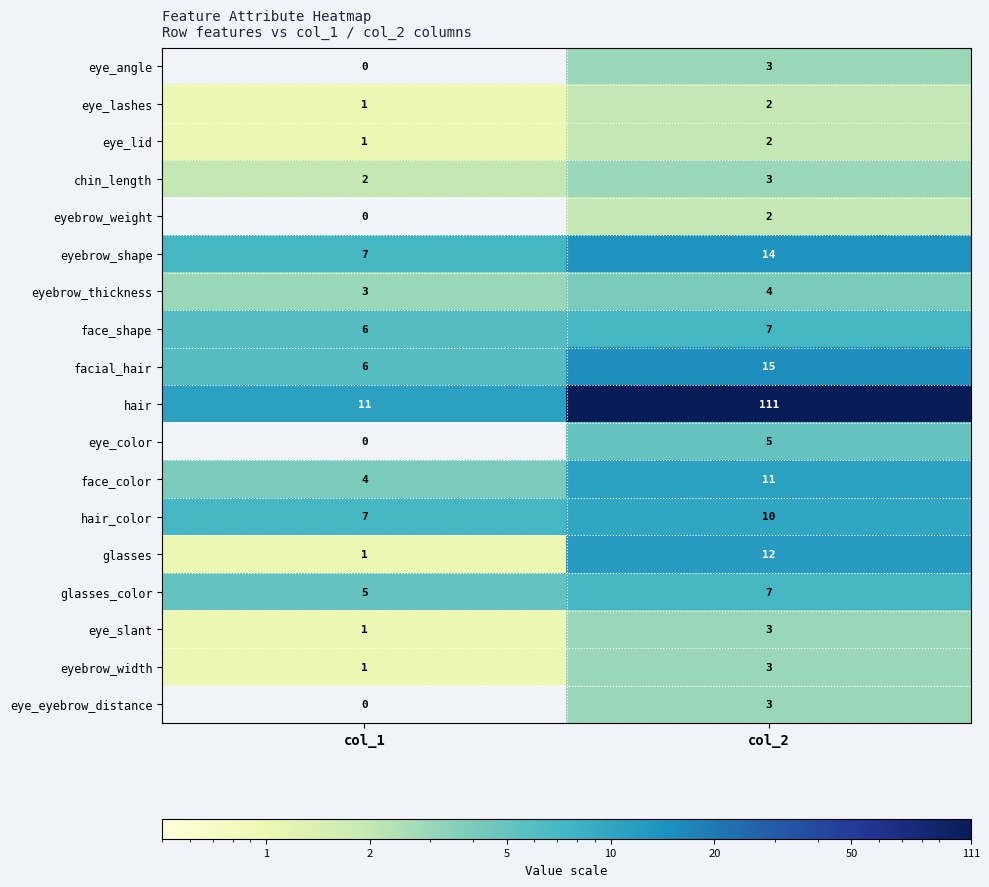

At which label does facial_hair reach its peak?

col_2